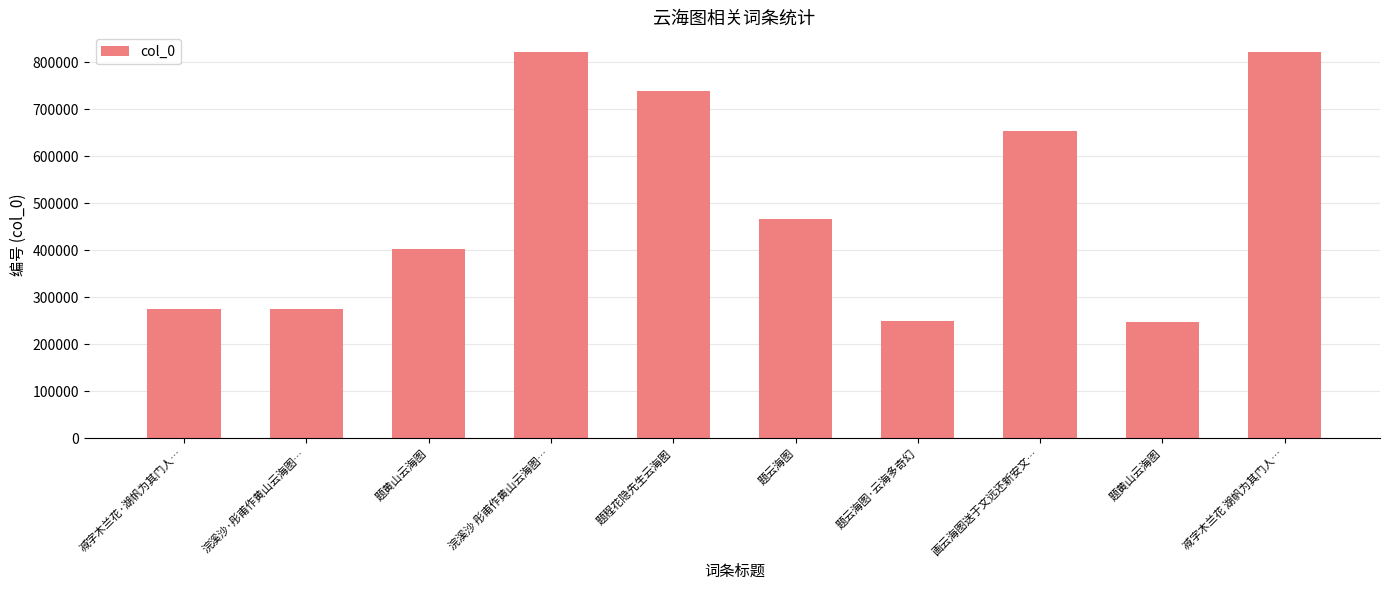

What is the ratio of the value at 画云海图送于文远还新安文… to the value at 浣溪沙·彤甫作黄山云海图…?

2.4